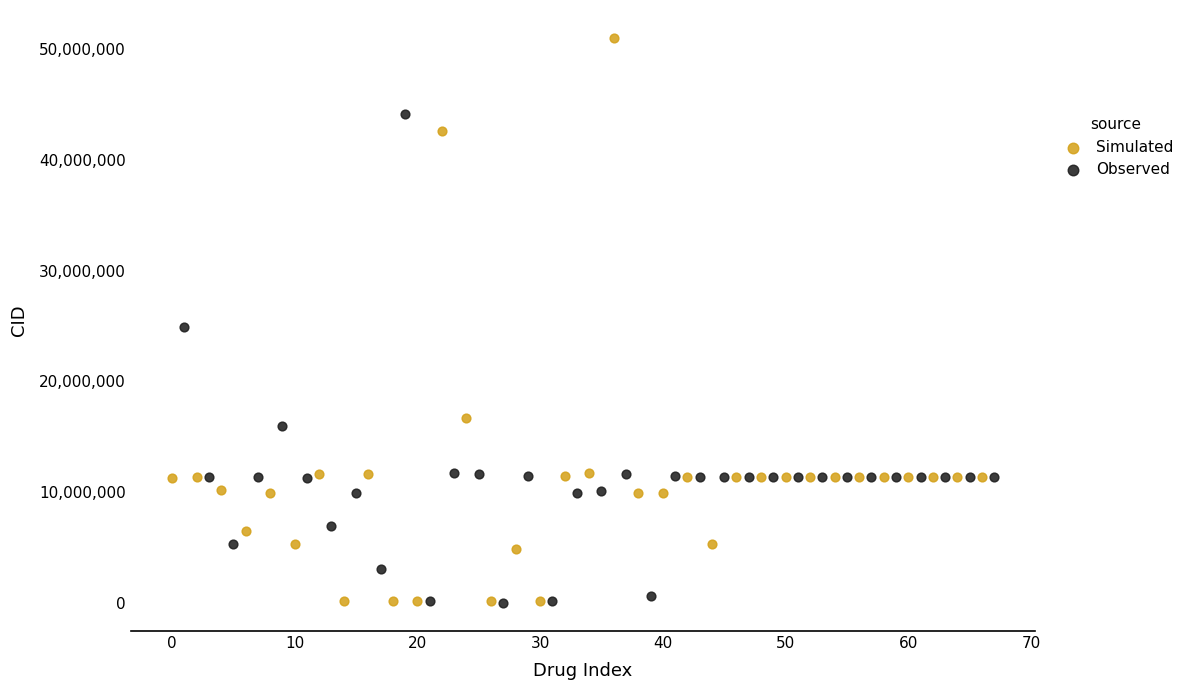

Which series has the largest Y range (max minus min)?

Simulated